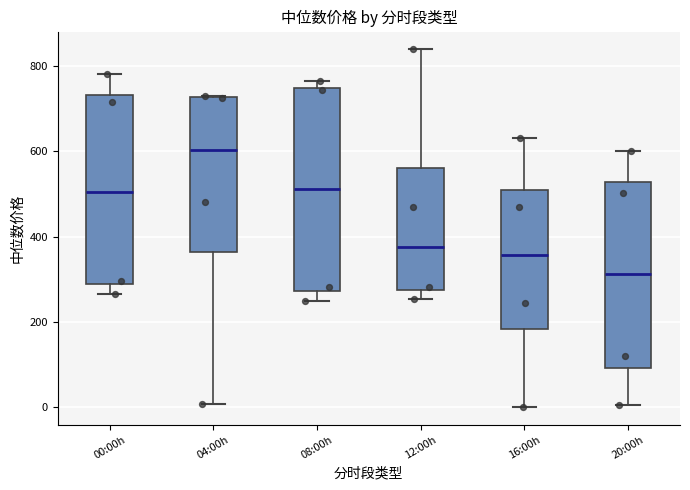

Which box's median line is the lowest?

20:00h